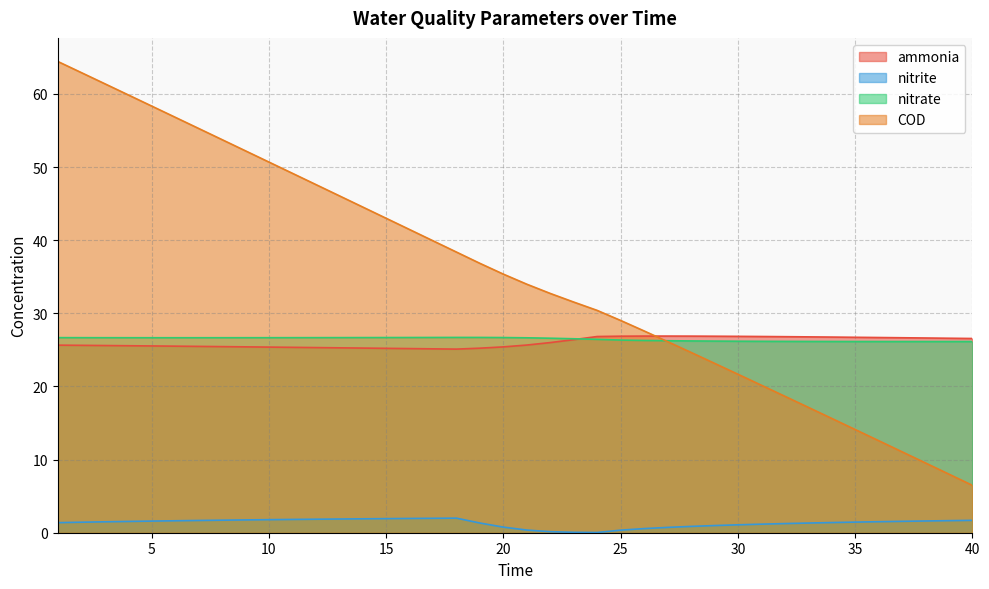

Rank the categories by nitrite value from lowest to highest.

24, 23, 22, 25, 21, 26, 27, 20, 28, 29, 30, 31, 32, 33, 19, 1, 34, 2, 35, 3, 36, 4, 37, 5, 38, 6, 39, 7, 40, 8, 9, 10, 11, 12, 13, 14, 15, 16, 17, 18